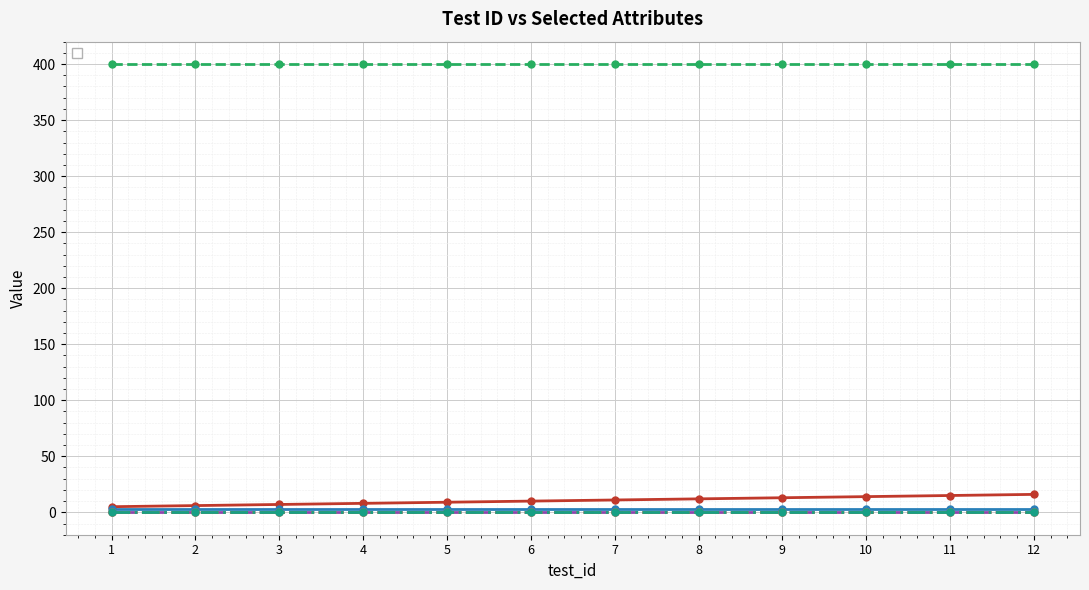

What is the greatest value displayed?

16